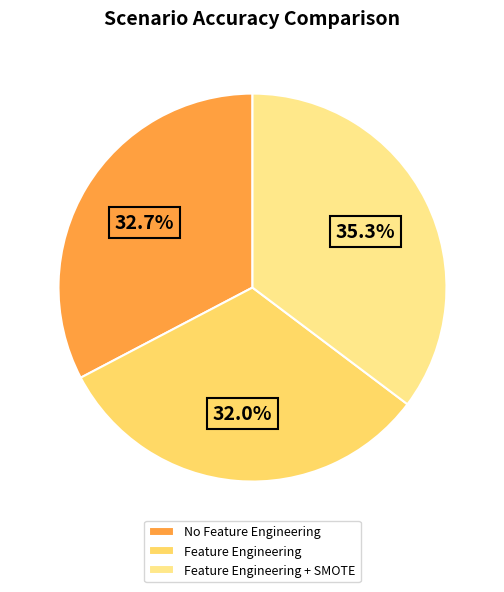

To the nearest percent, what is the average slice percentage?

33%